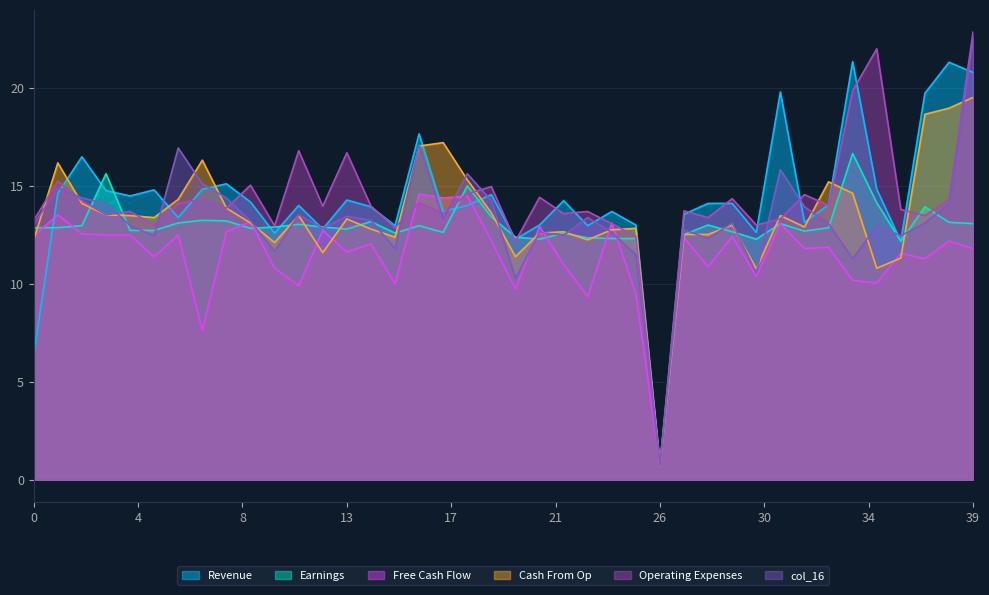

Which series has the widest spread of values?

Operating Expenses